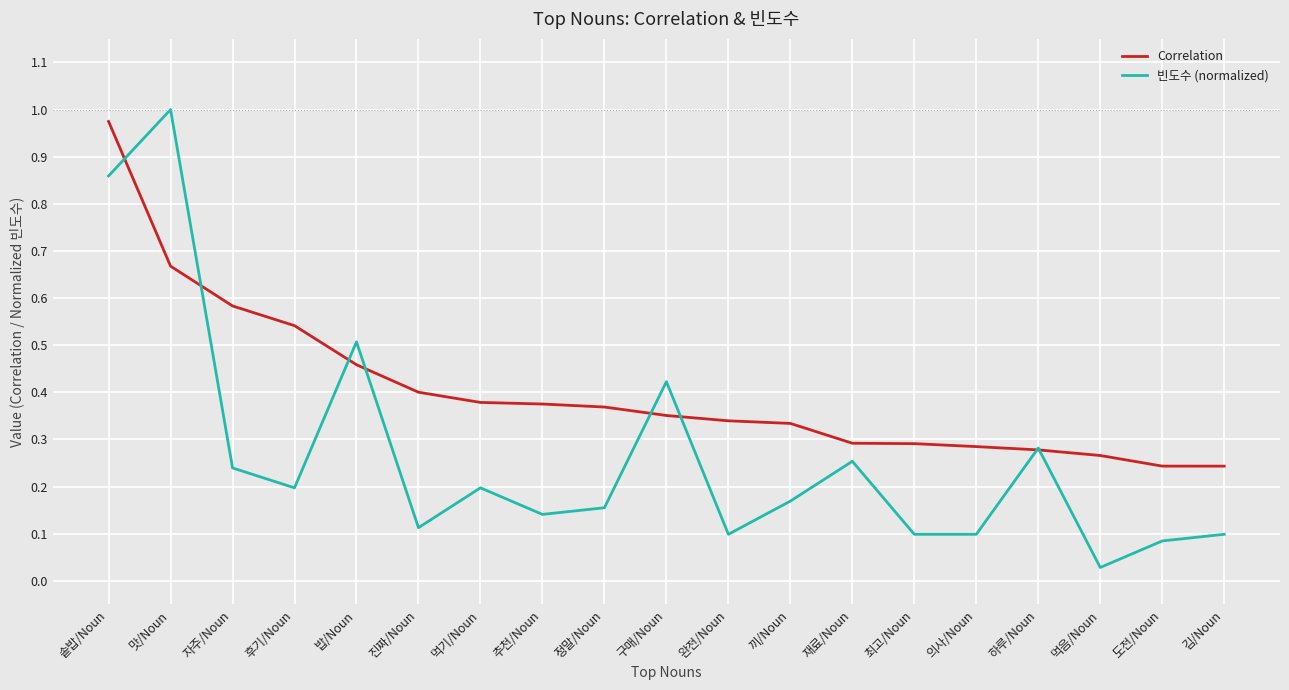

Which series changed the most between 솥밥/Noun and 먹기/Noun?

빈도수 (normalized)